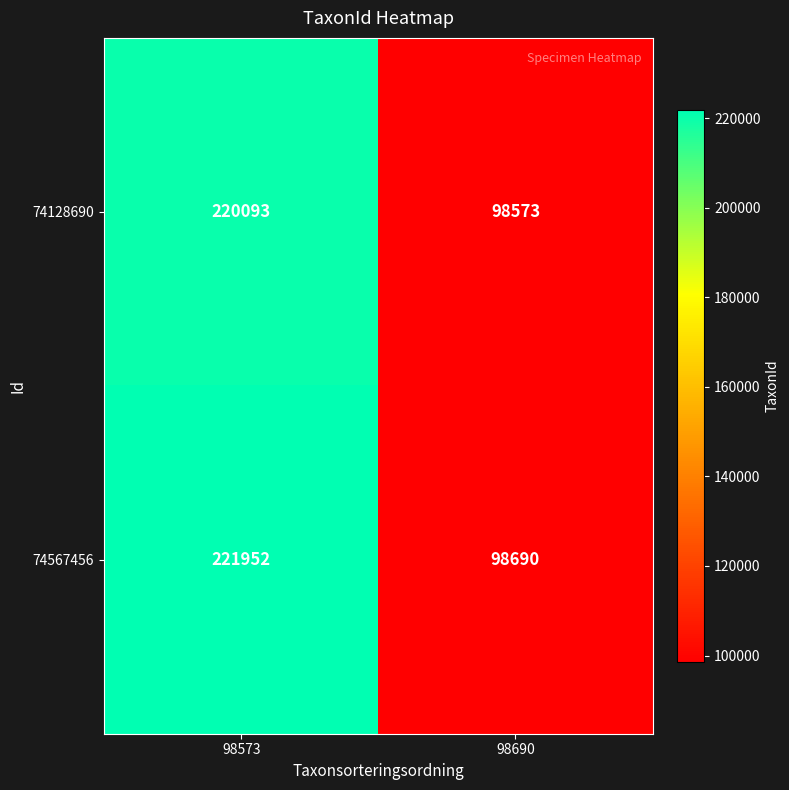

Rank the series by their maximum value, from highest to lowest.

74567456, 74128690